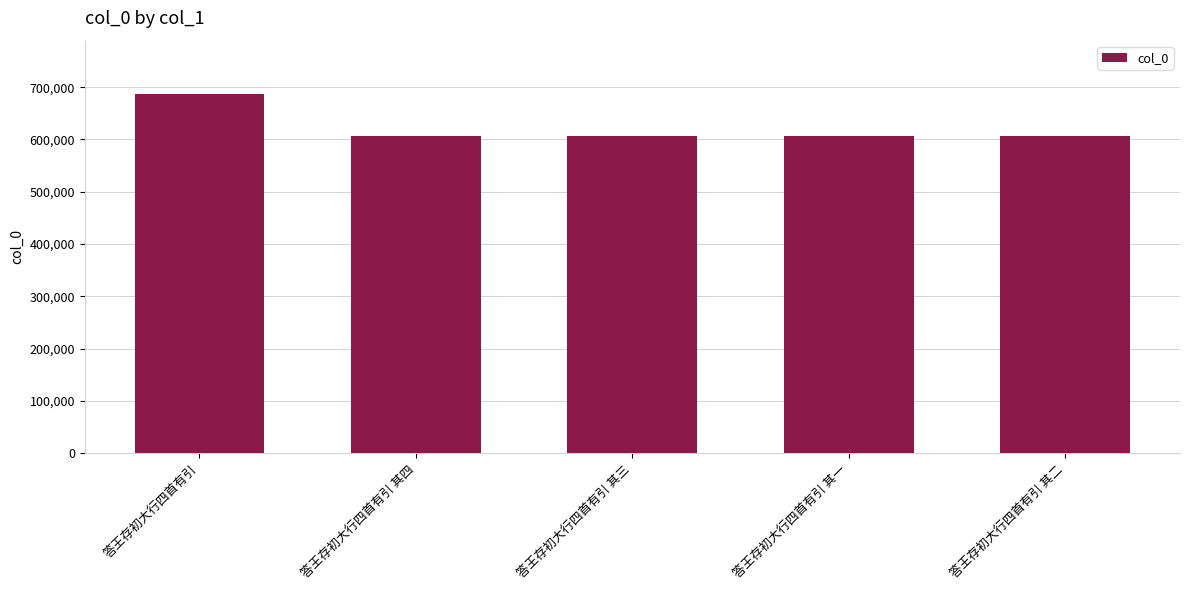

At which category does the chart reach its peak across all series?

答王存初大行四首有引